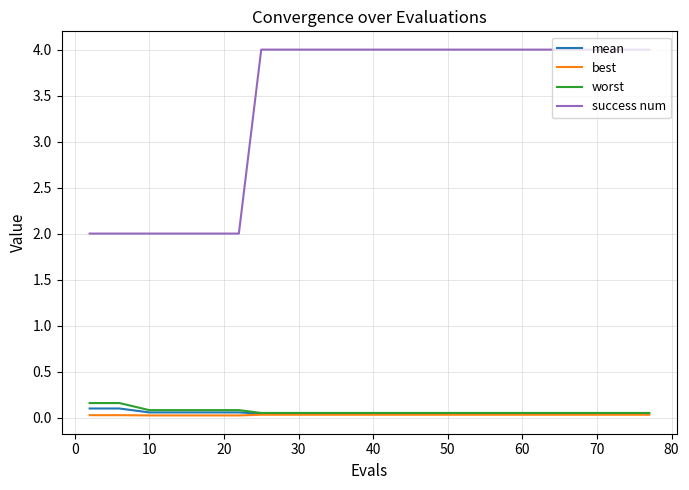

True or false: success num and best cross at least once.

False